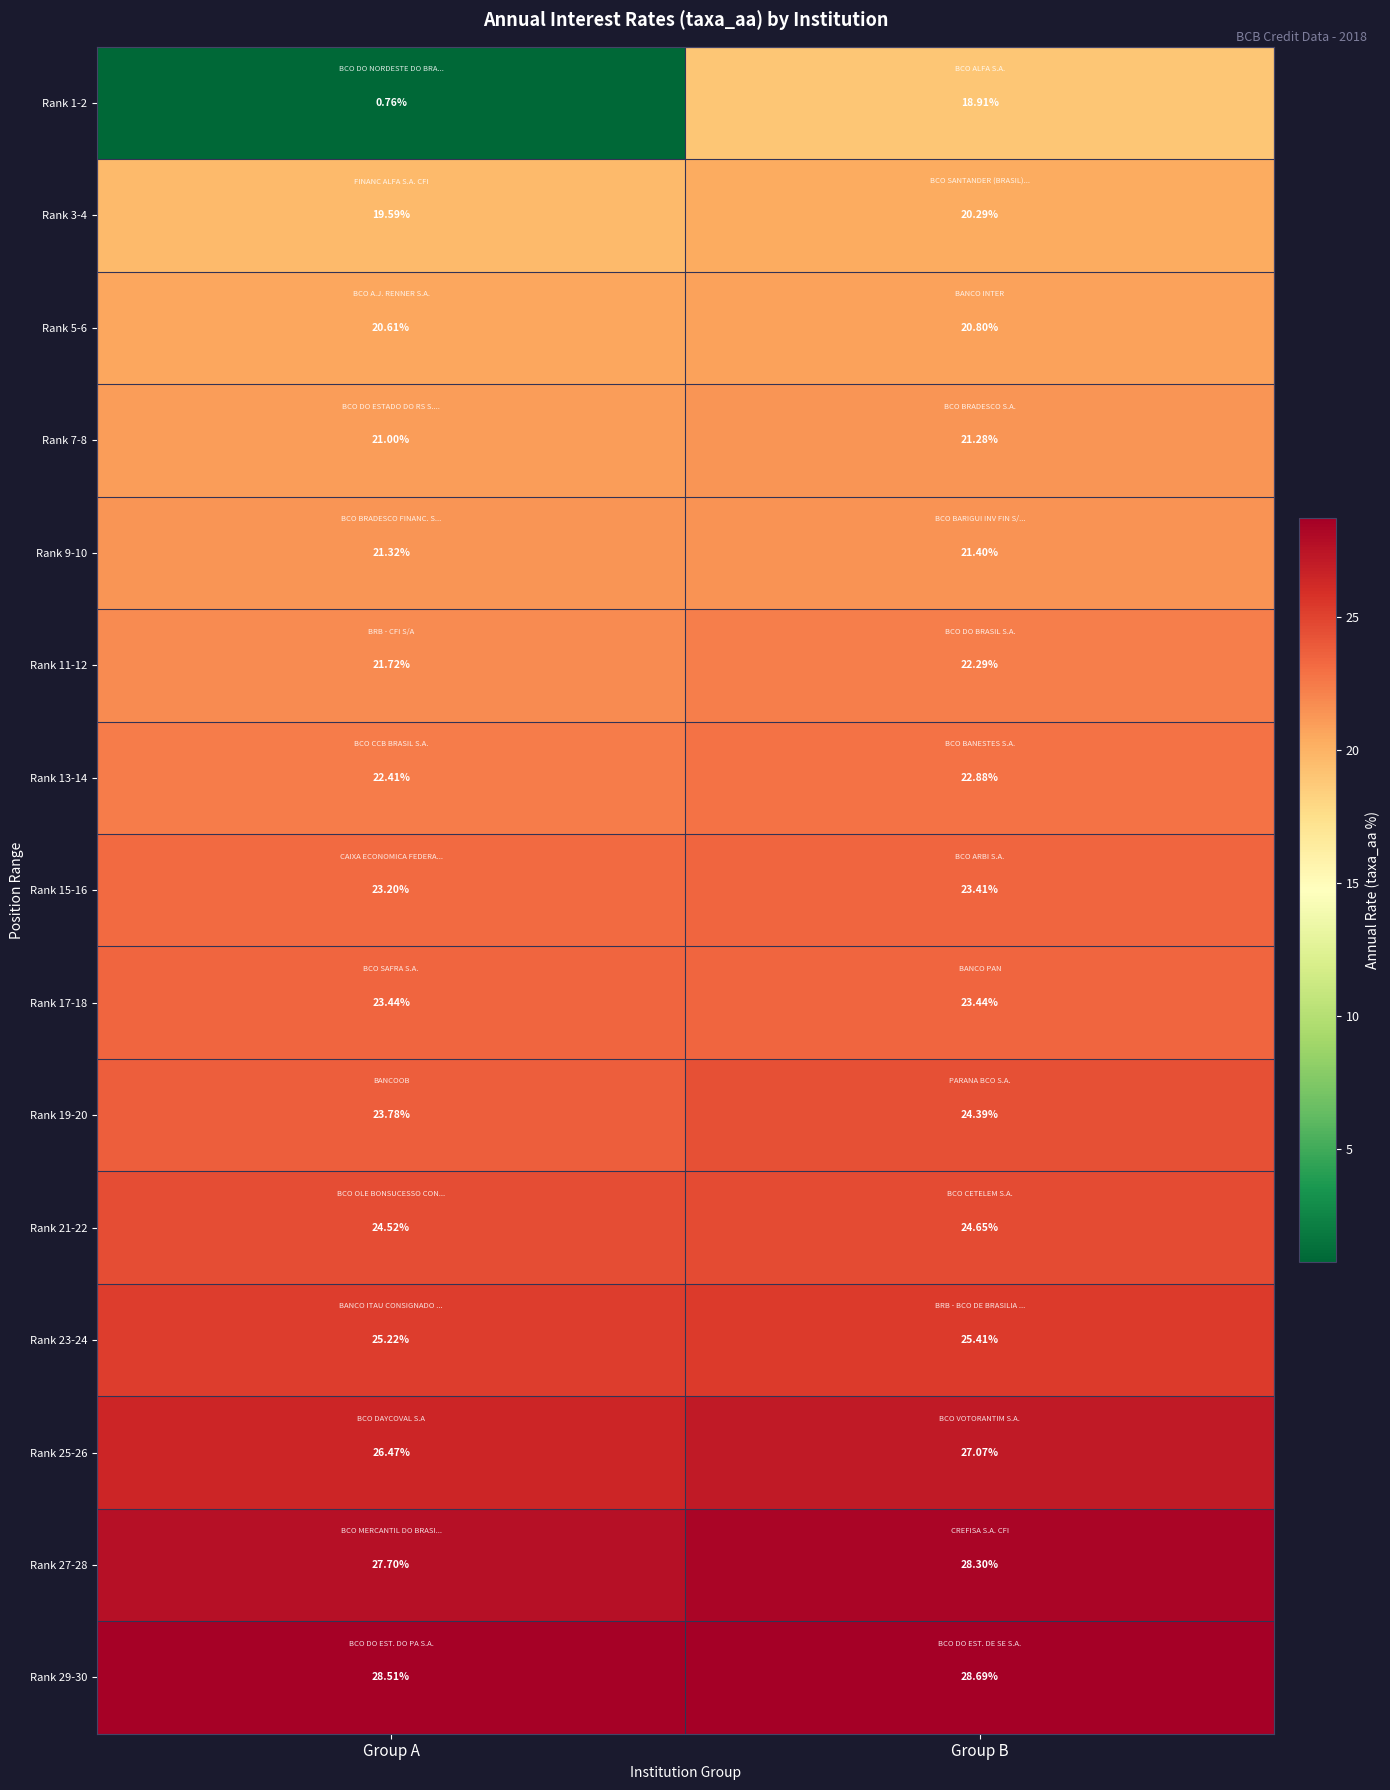

Which series has the widest spread of values?

Rank 1-2